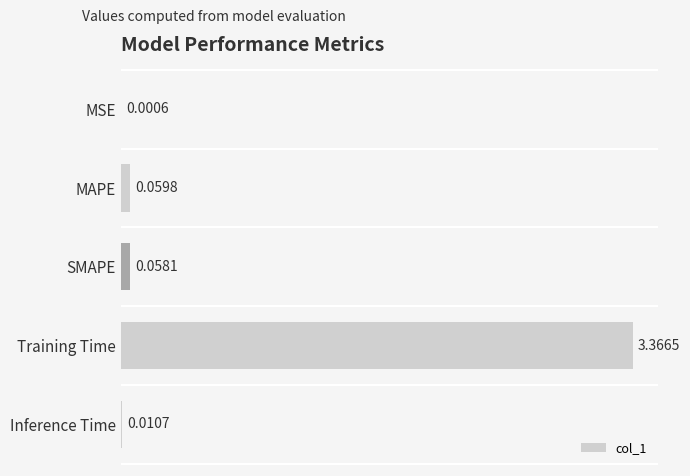

Which has a higher value, MSE or Training Time?

Training Time